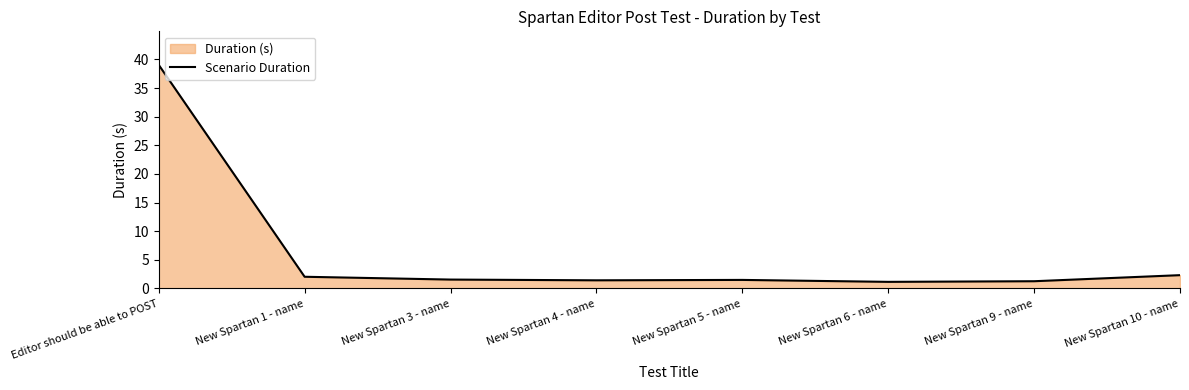

At which category does the chart reach its minimum across all series?

New Spartan 6 - name